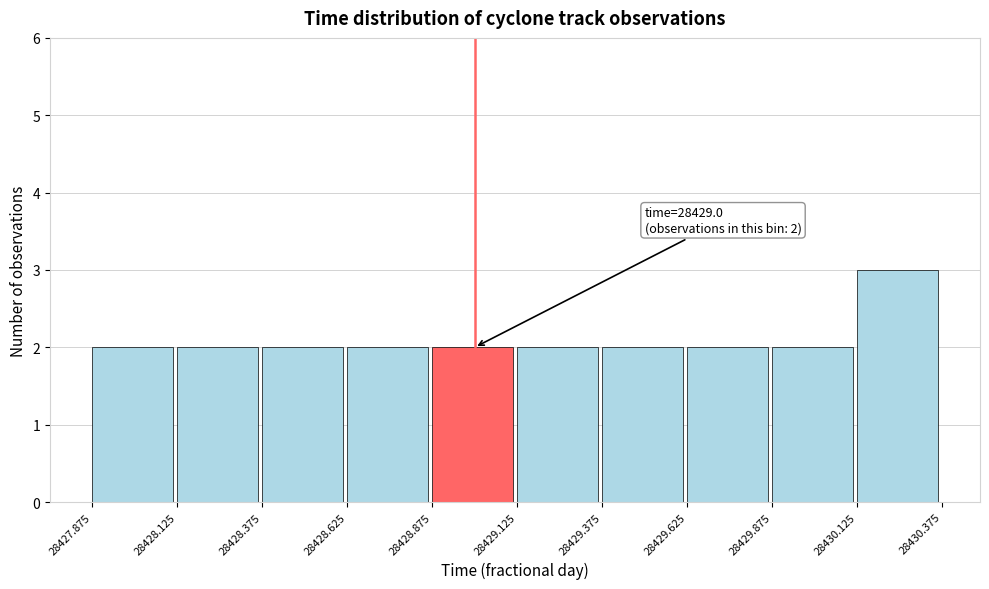

Which range on the x-axis has the tallest bar?

28430.125 to 28430.375